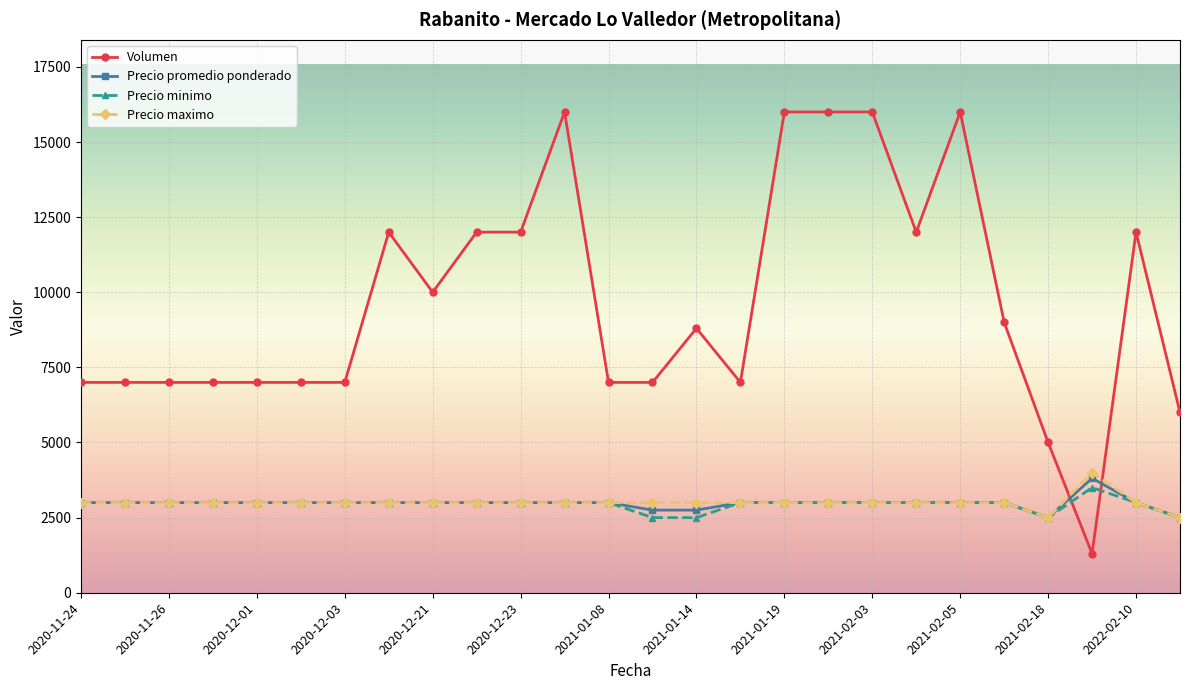

What is the highest value of the Volumen series?

16000